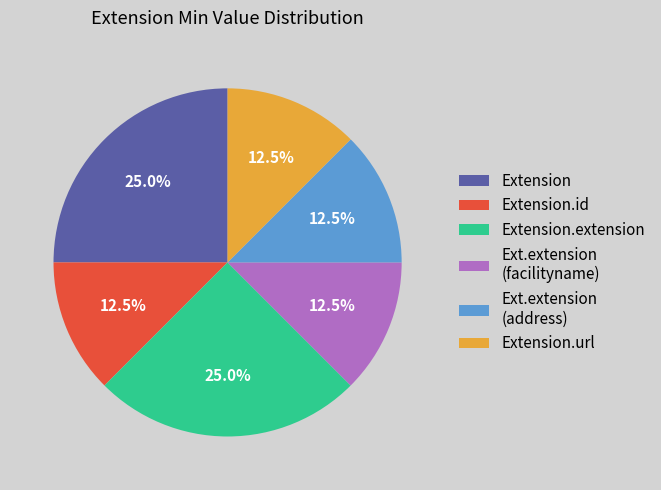

What is the ratio of the value at Extension.id to the value at Extension.extension?

0.5